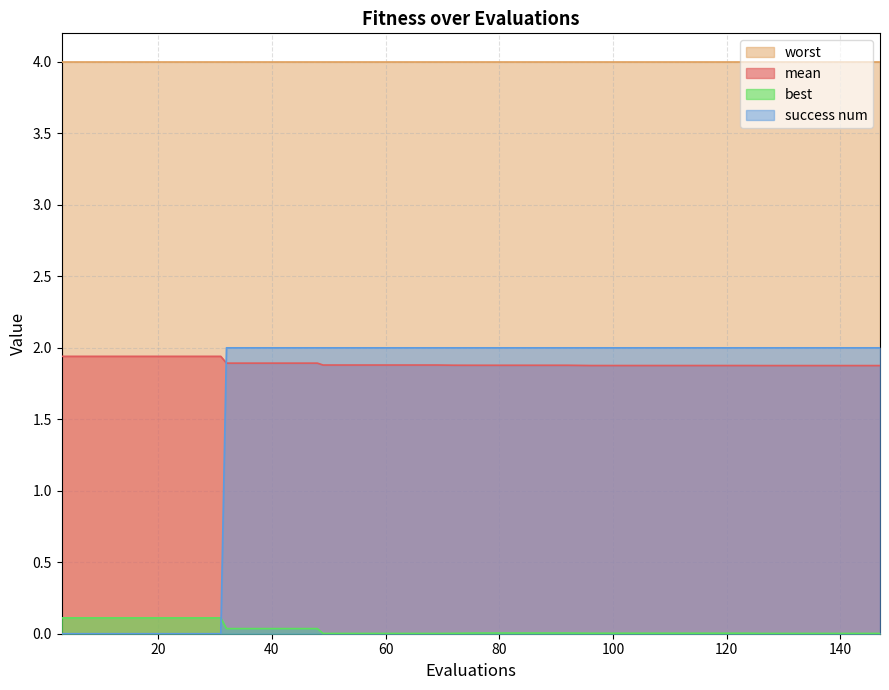

What is the label of the 5th point from the left?

80